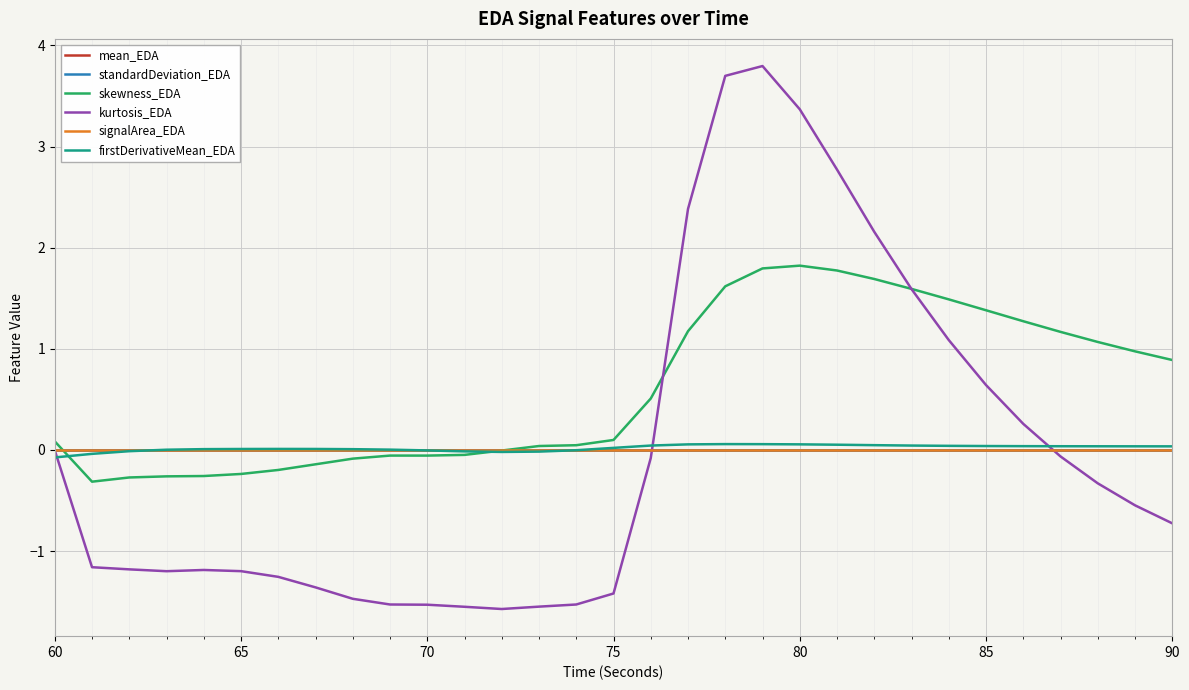

Reading left to right, extract all data points from this chart.

mean_EDA: 0.0	0.0	0.0	0.0	0.0	0.0	0.0	0.0	0.0	0.0	0.0	0.0	0.0	0.0	0.0	0.0	0.0	0.0	0.0	0.0	0.0	0.0	0.0	0.0	0.0	0.0	0.0	0.0	0.0	0.0	0.0
standardDeviation_EDA: 0.0	0.0	0.0	0.0	0.0	0.0	0.0	0.0	0.0	0.0	0.0	0.0	0.0	0.0	0.0	0.0	0.0	0.0	0.0	0.0	0.0	0.0	0.0	0.0	0.0	0.0	0.0	0.0	0.0	0.0	0.0
skewness_EDA: 0.1	-0.3	-0.3	-0.3	-0.3	-0.2	-0.2	-0.1	-0.1	-0.1	-0.1	-0.0	-0.0	0.0	0.0	0.1	0.5	1.2	1.6	1.8	1.8	1.8	1.7	1.6	1.5	1.4	1.3	1.2	1.1	1.0	0.9
kurtosis_EDA: -0.0	-1.2	-1.2	-1.2	-1.2	-1.2	-1.3	-1.4	-1.5	-1.5	-1.5	-1.6	-1.6	-1.5	-1.5	-1.4	-0.1	2.4	3.7	3.8	3.4	2.8	2.2	1.6	1.1	0.6	0.3	-0.1	-0.3	-0.5	-0.7
signalArea_EDA: 0.0	0.0	0.0	0.0	0.0	0.0	0.0	0.0	0.0	0.0	0.0	0.0	0.0	0.0	0.0	0.0	0.0	0.0	0.0	0.0	0.0	0.0	0.0	0.0	0.0	0.0	0.0	0.0	0.0	0.0	0.0
firstDerivativeMean_EDA: -0.1	-0.0	-0.0	0.0	0.0	0.0	0.0	0.0	0.0	0.0	-0.0	-0.0	-0.0	-0.0	-0.0	0.0	0.0	0.1	0.1	0.1	0.1	0.1	0.0	0.0	0.0	0.0	0.0	0.0	0.0	0.0	0.0